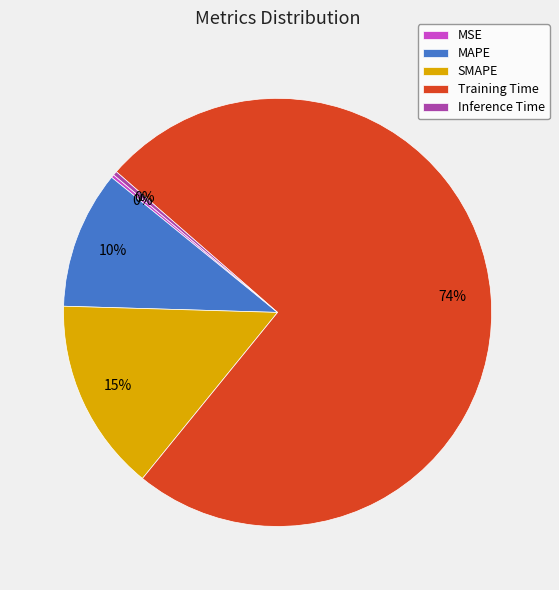

Which slice is the largest?

Training Time